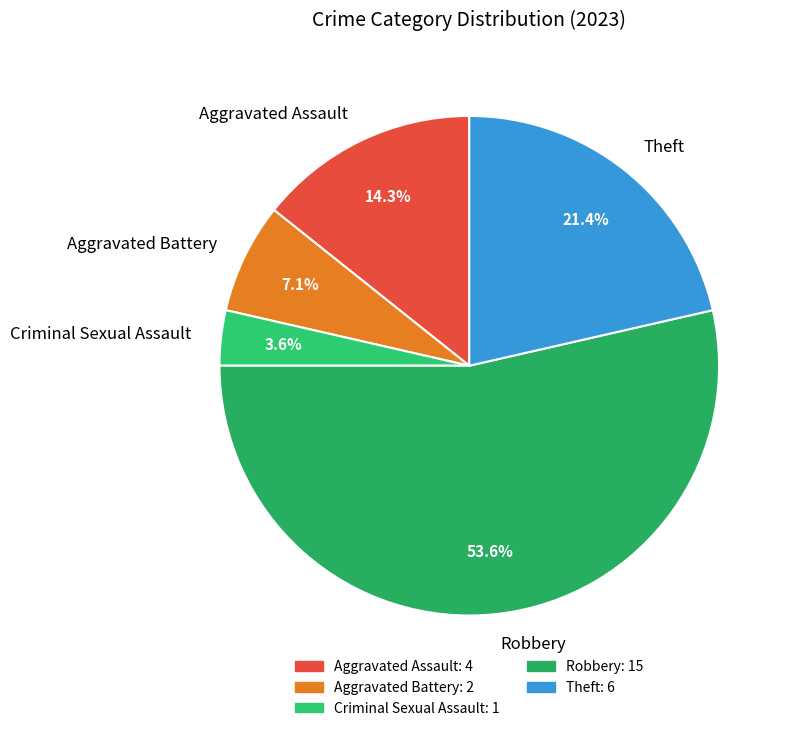

How many slices are in this pie chart?

5